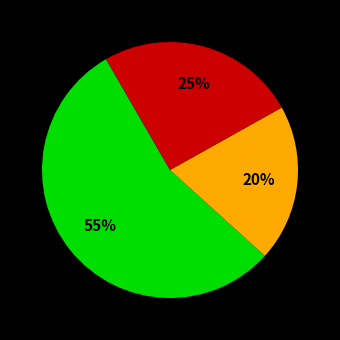

To the nearest percent, what is the average slice percentage?

33%